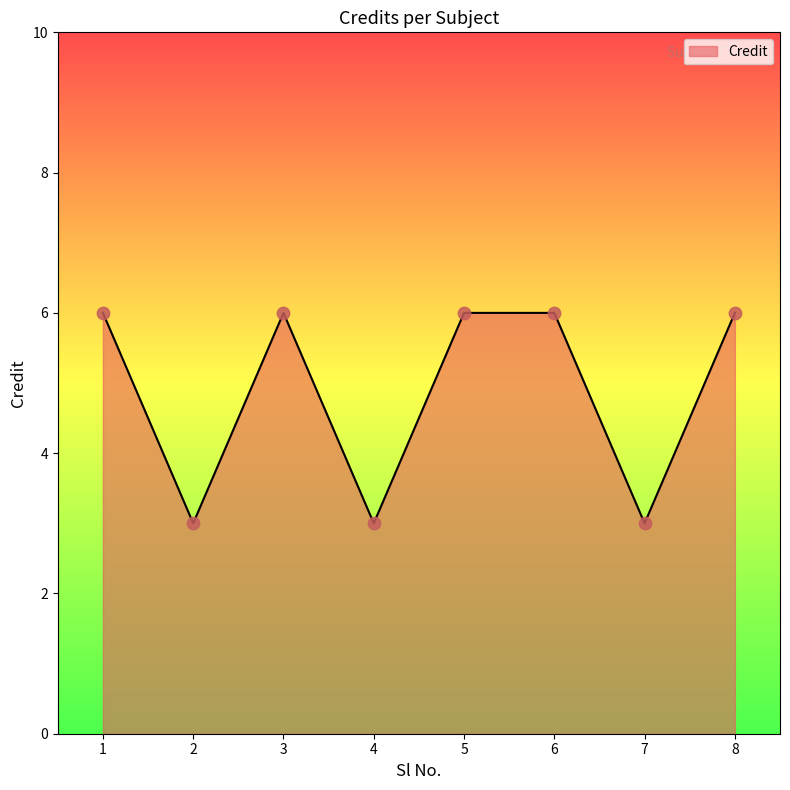

Between 2 and 5, which is larger?

5